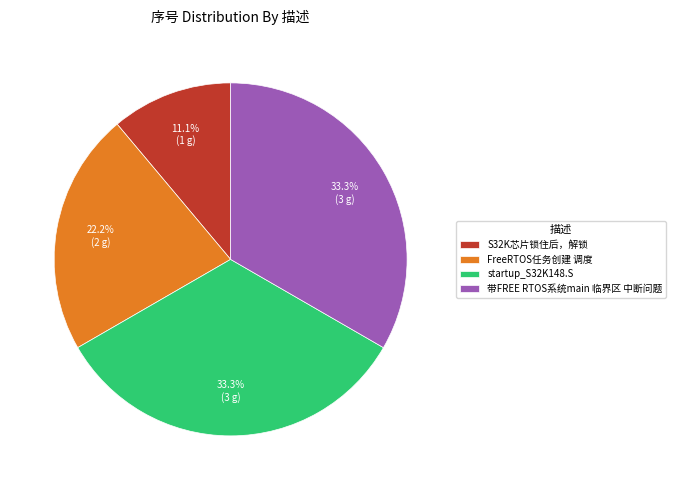

Is there any slice that represents more than half of the pie?

No